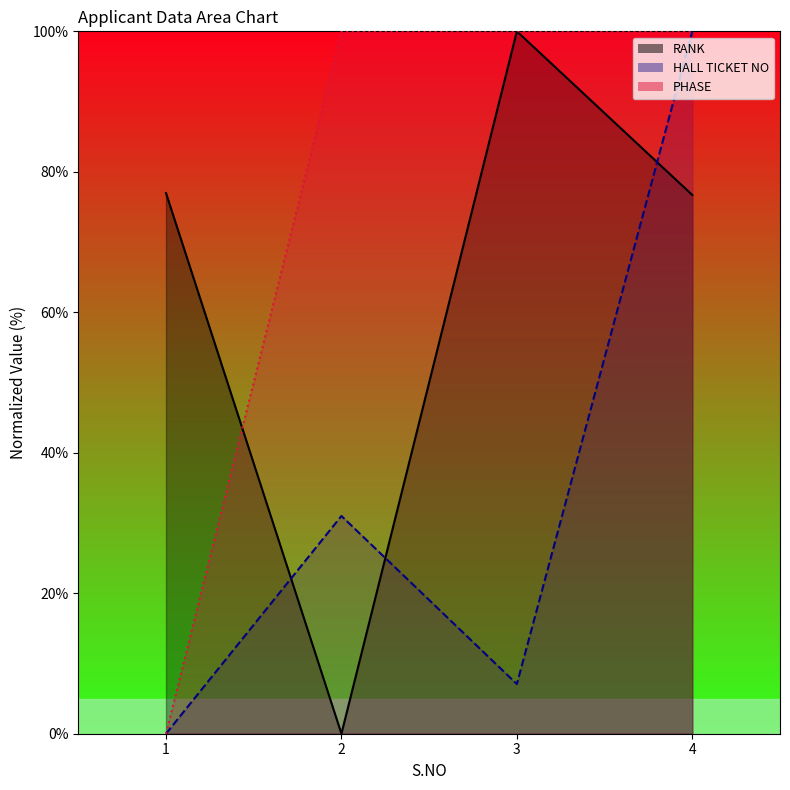

At how many categories does at least one series exceed 2?

4